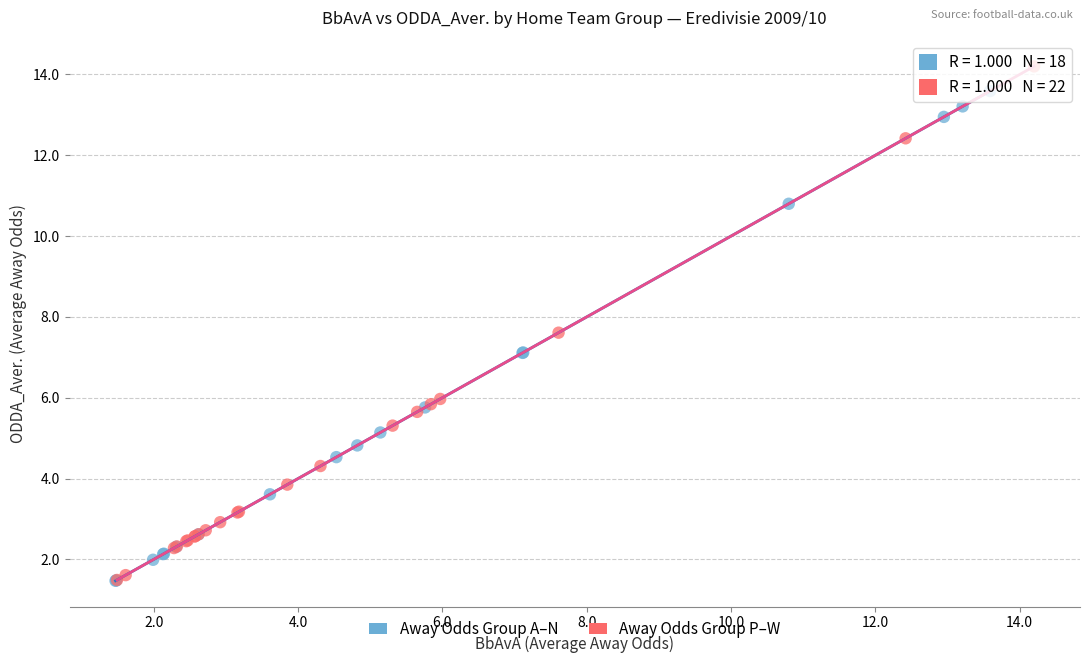

Which series reaches the maximum Y coordinate?

Away Odds Group P–W